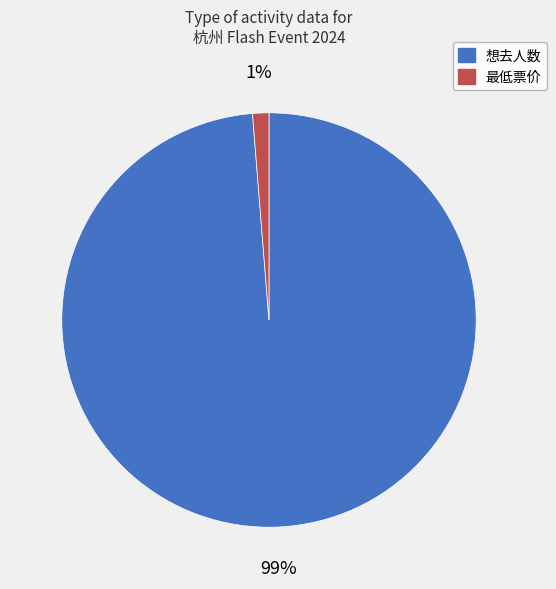

Is there a majority slice in this chart?

Yes